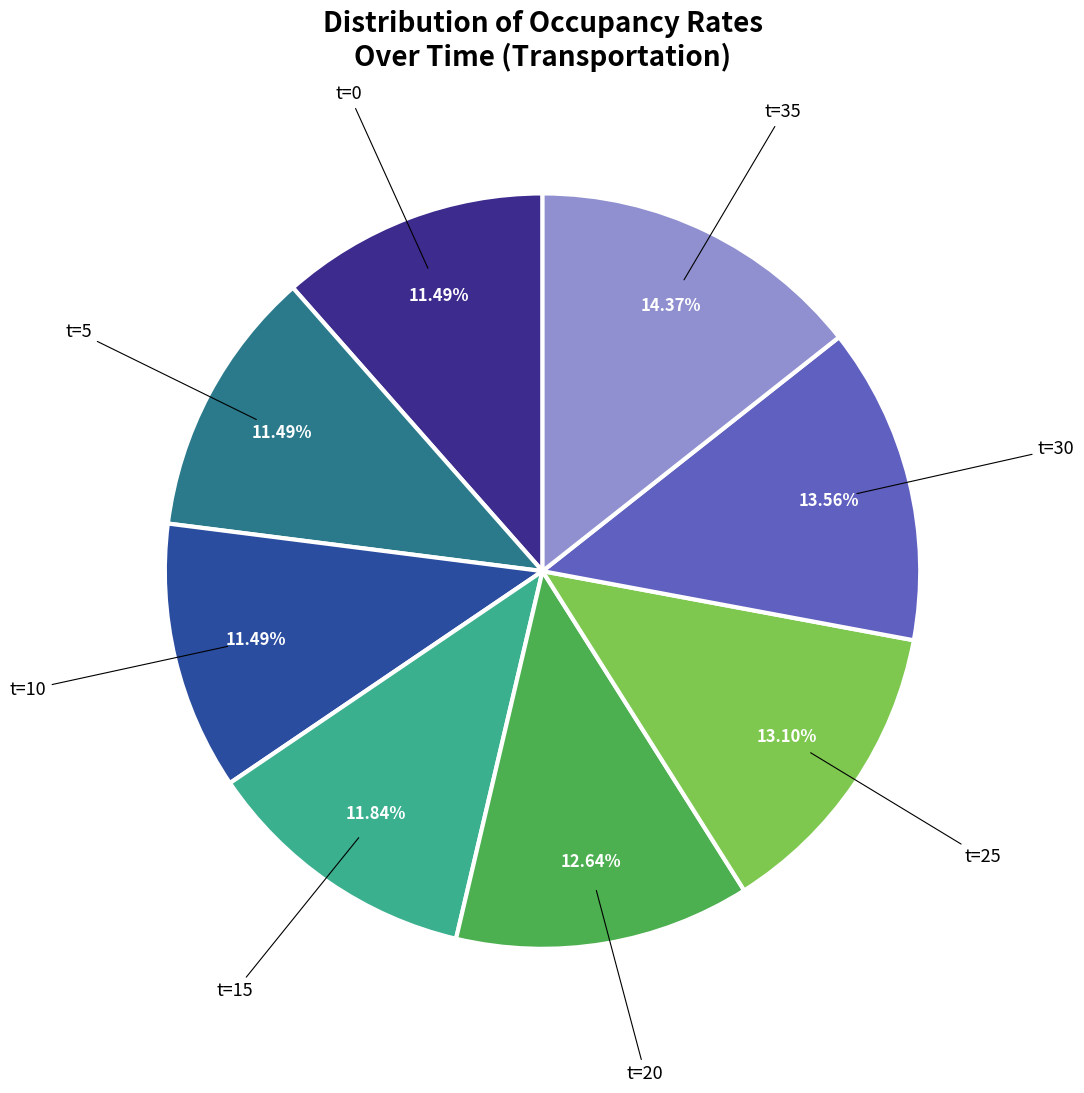

To the nearest percent, what is the average slice percentage?

12%